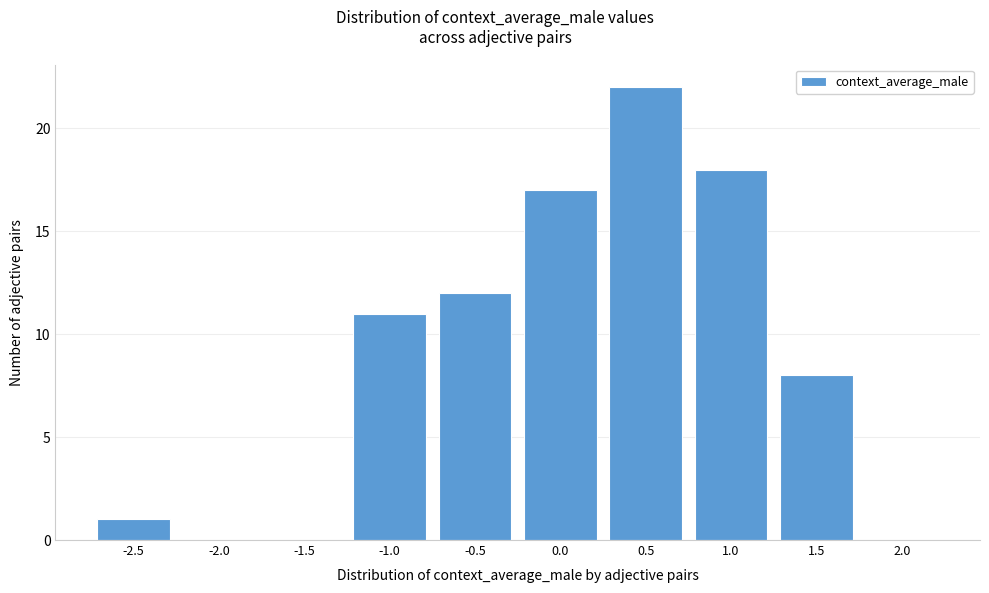

Reading right to left, extract all data points from this chart.

2.0=0	1.5=8	1.0=18	0.5=22	0.0=17	-0.5=12	-1.0=11	-1.5=0	-2.0=0	-2.5=1